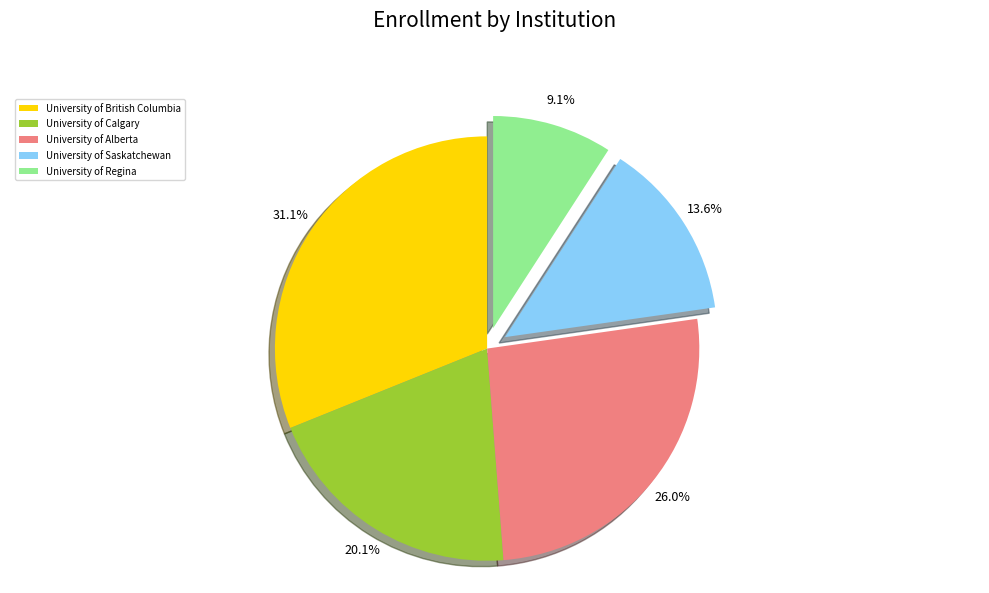

Which slice is the largest?

University of British Columbia